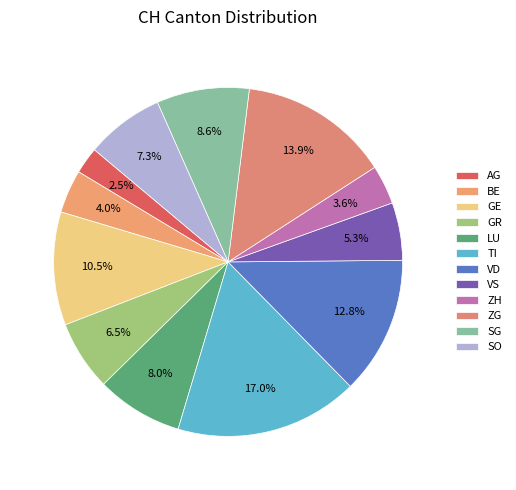

Is it true that SO is 1% of the pie?

False